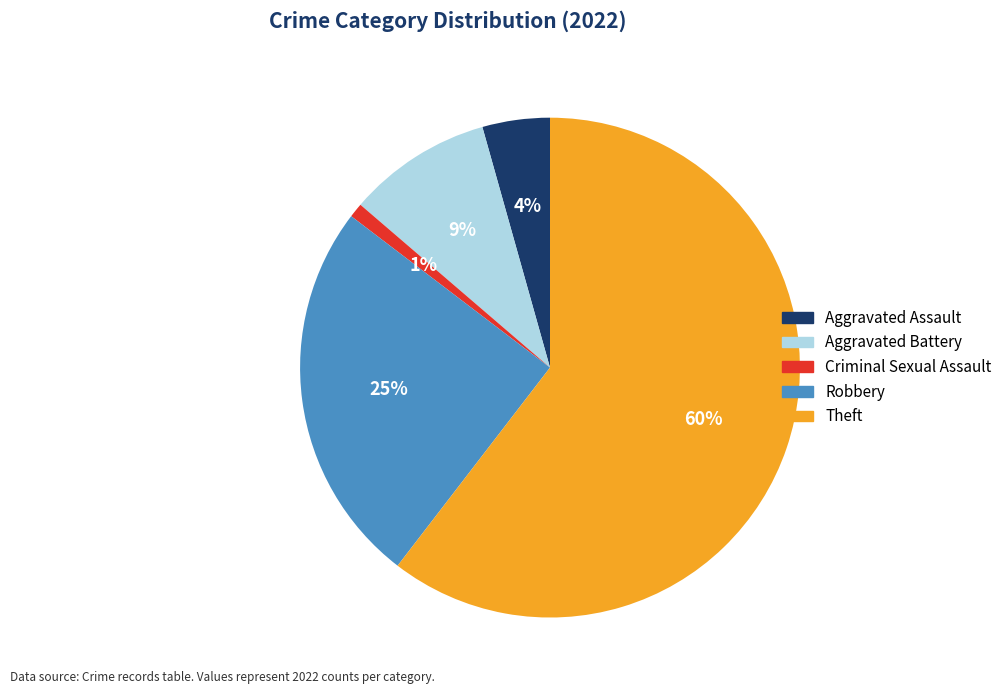

Do Aggravated Assault and Theft together represent more than half of the pie?

Yes